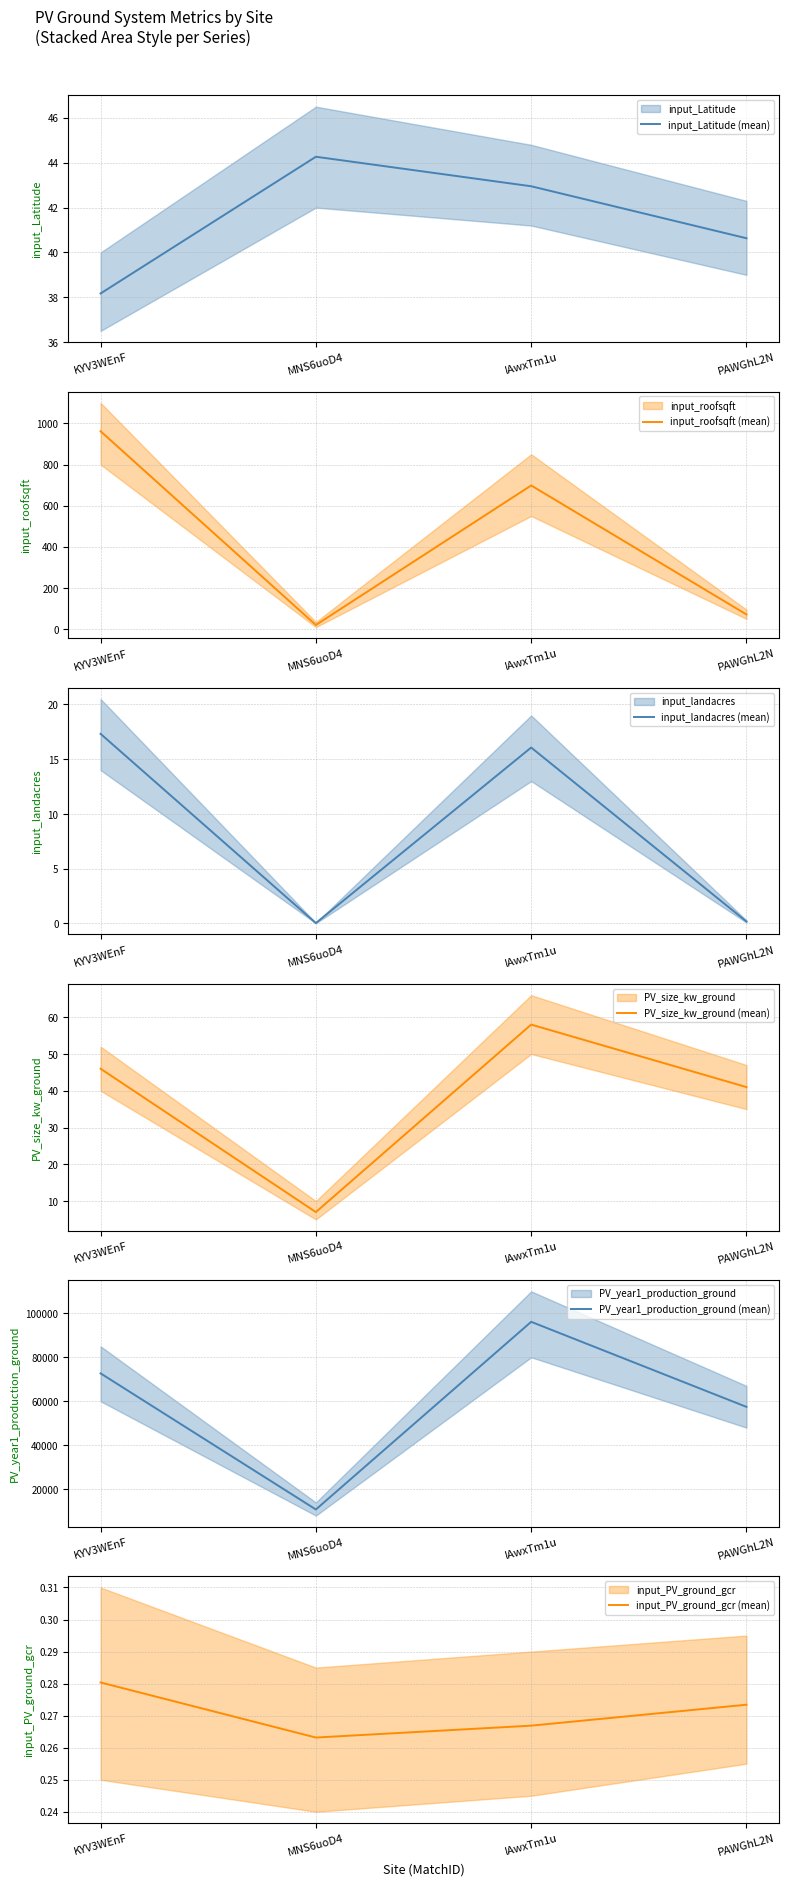

Which has a higher value, MNS6uoD4 or IAwxTm1u?

MNS6uoD4